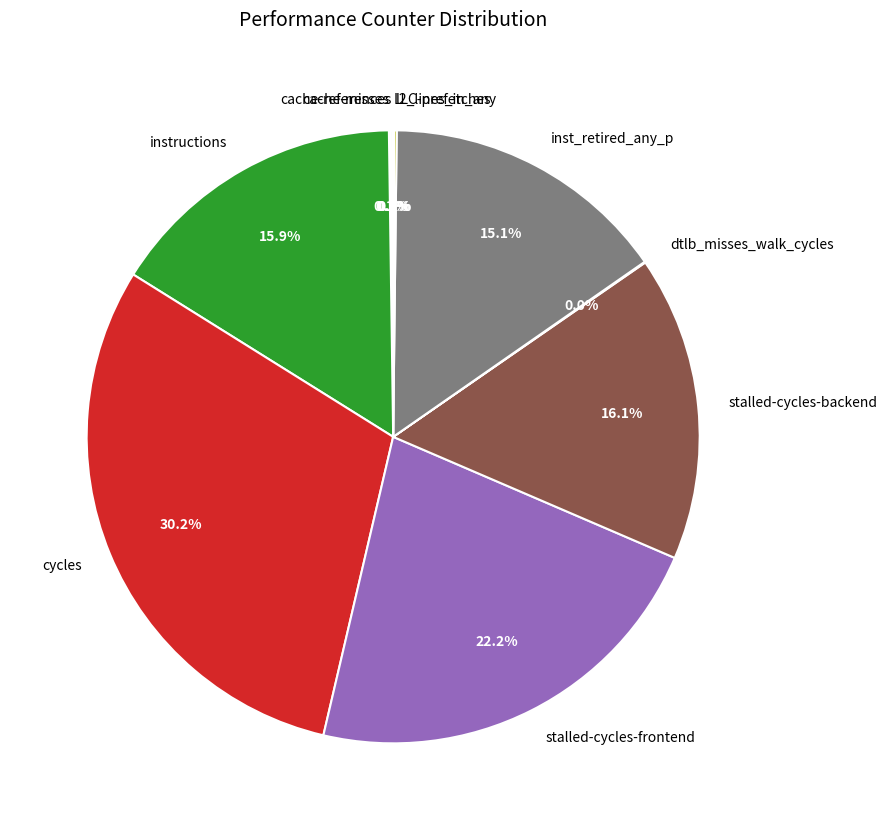

Is there a majority slice in this chart?

No